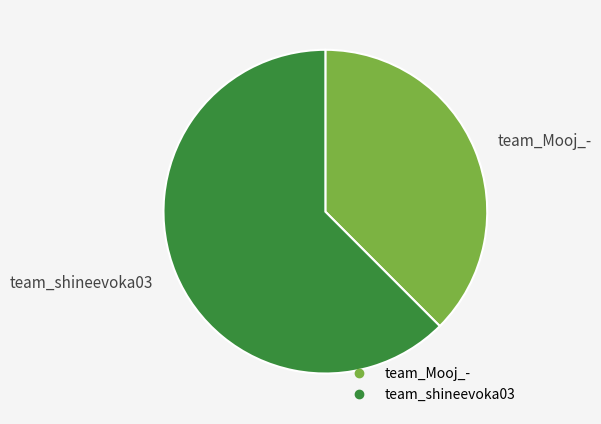

Is the sum of team_shineevoka03 and team_Mooj_- greater than half?

Yes